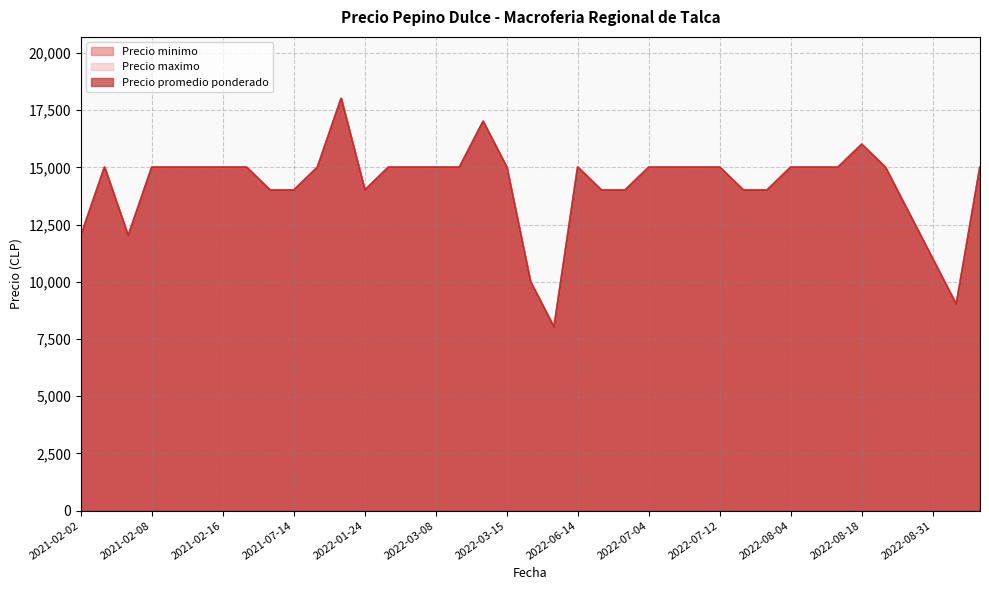

Does the chart have visible grid lines?

Yes